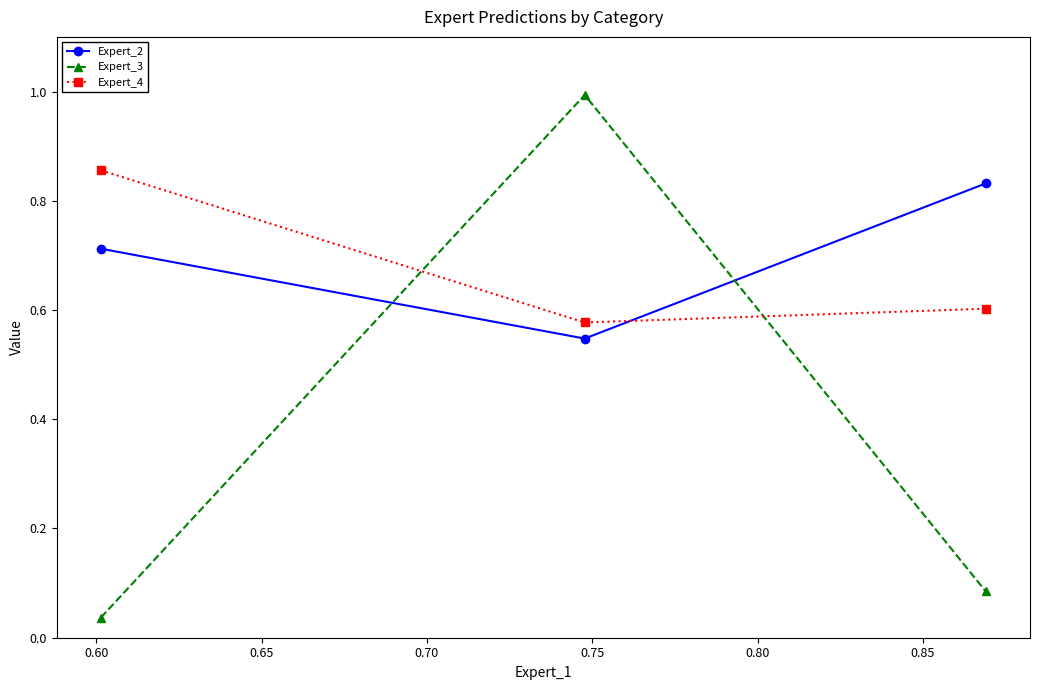

Count the Expert_2 values in the range 0 to 1.

3